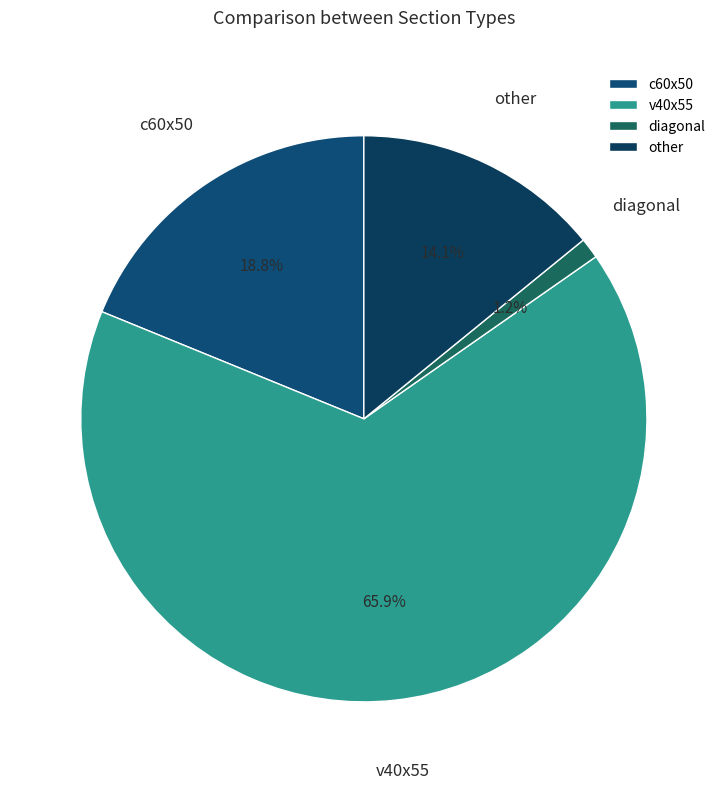

What is the majority slice?

v40x55